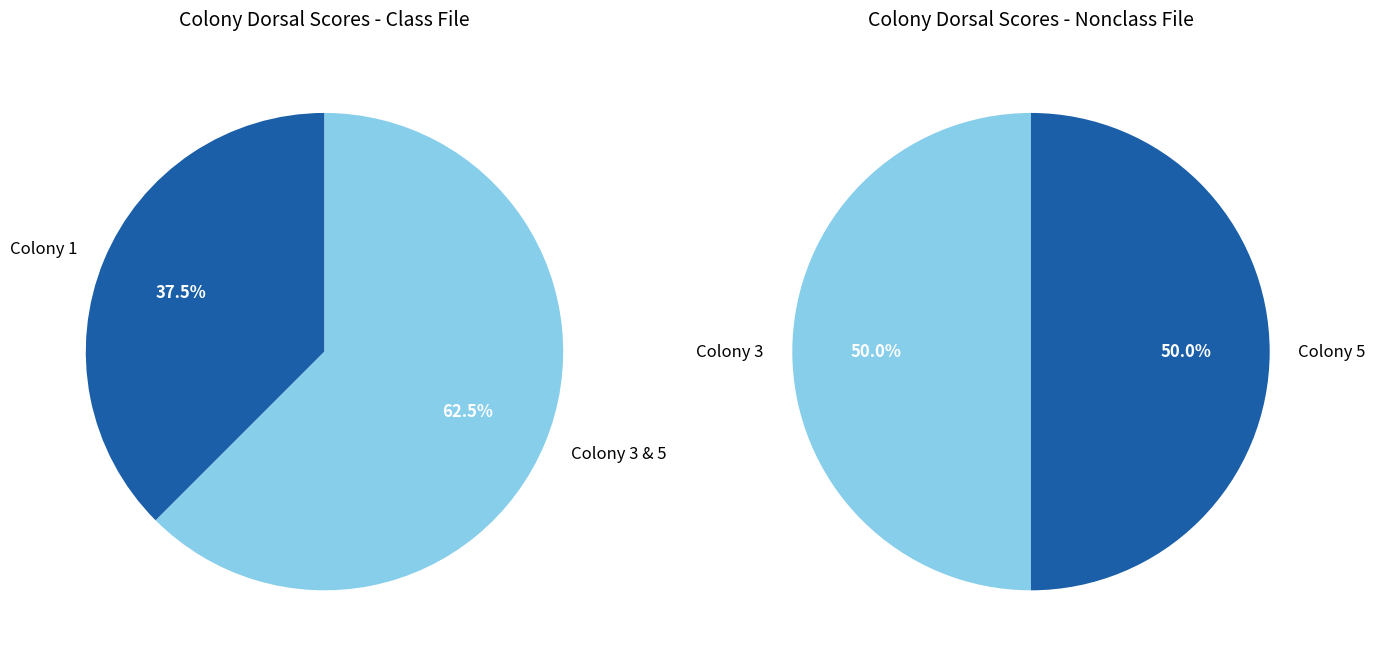

Do Colony 3 and 4 together represent more than half of the pie?

No